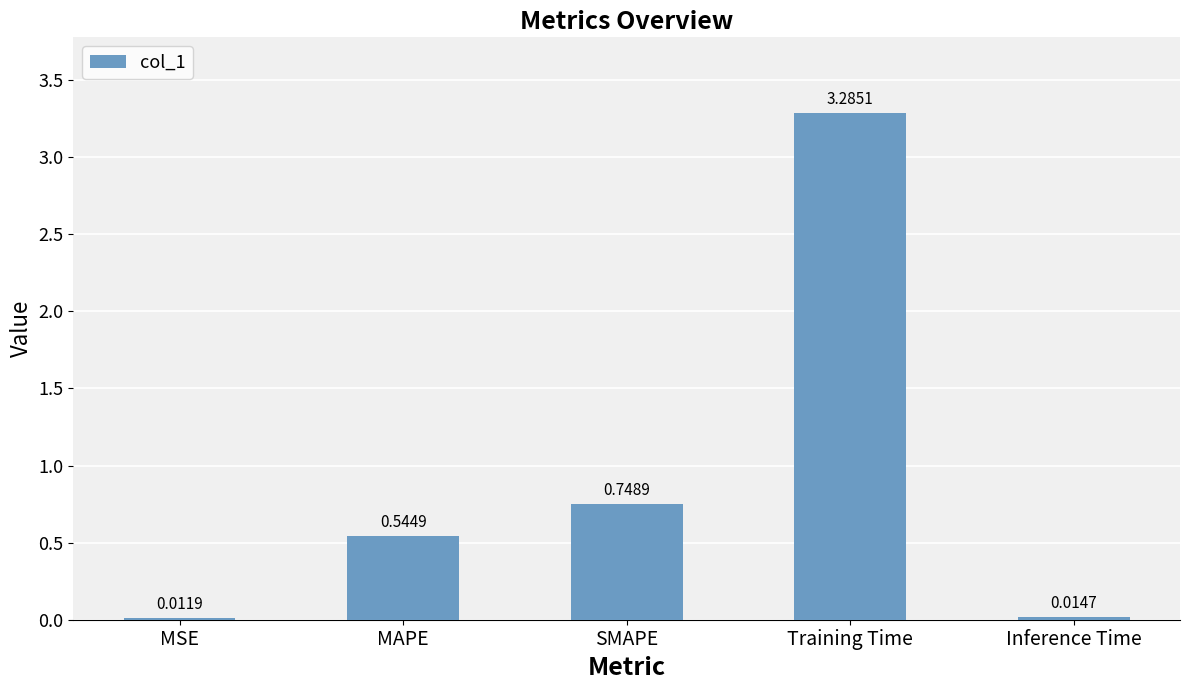

Are the bars grouped side by side (vs. stacked)?

No